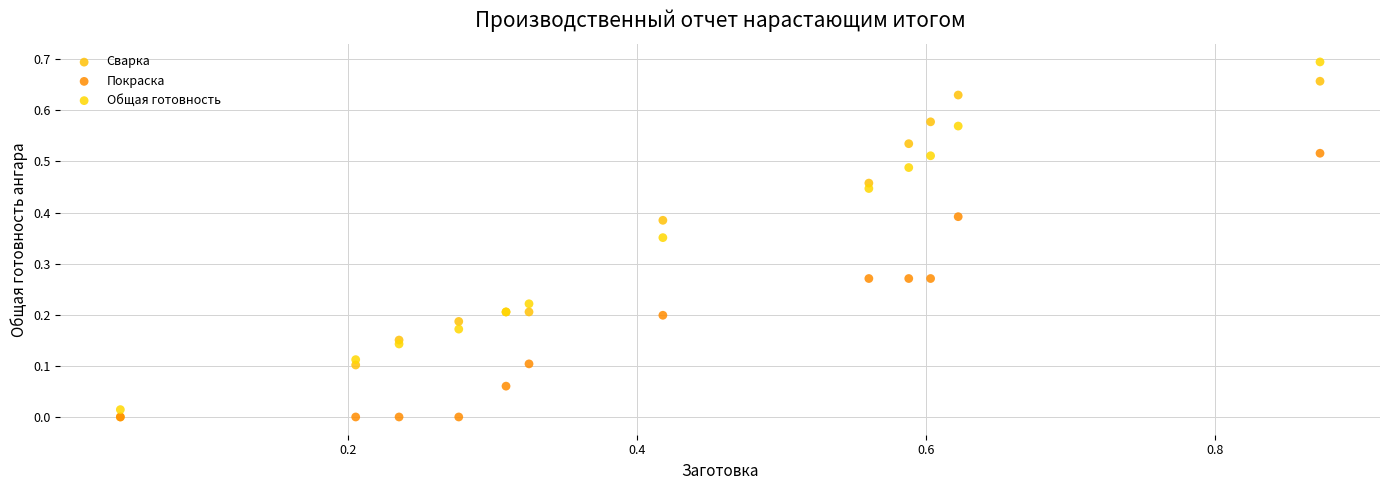

What are all the series names shown in the legend?

Сварка, Покраска, Общая готовность